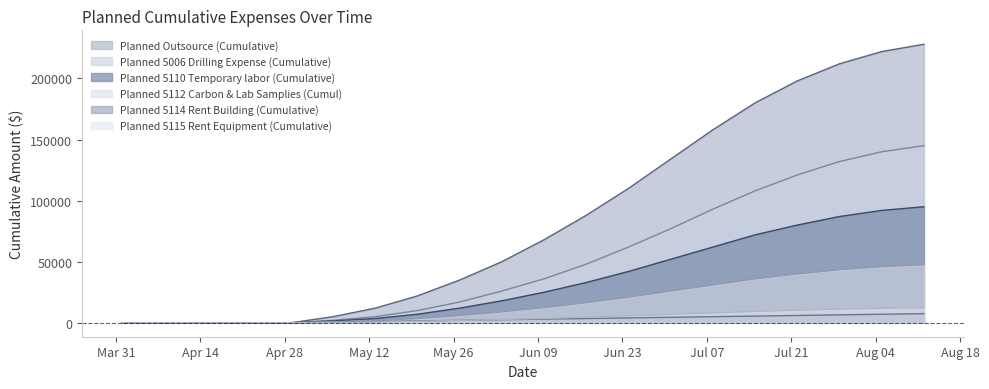

What are all the series names shown in the legend?

Planned Outsource (Cumulative), Planned 5006 Drilling Expense (Cumulative), Planned 5110 Temporary labor (Cumulative), Planned 5112 Carbon & Lab Samplies (Cumul), Planned 5114 Rent Building (Cumulative), Planned 5115 Rent Equipment (Cumulative)